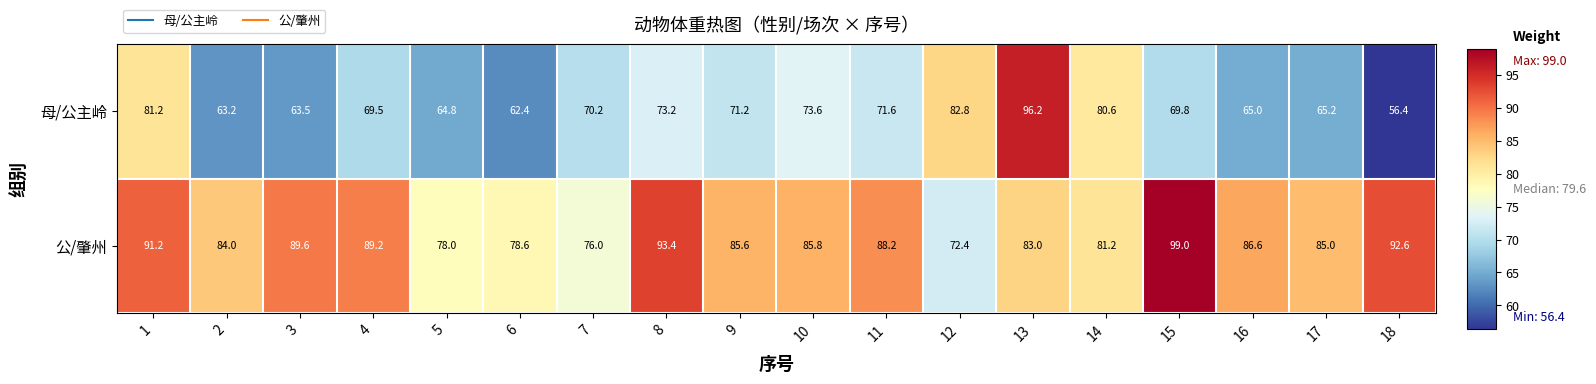

What is the sum of all 母/公主岭 values?

1280.4